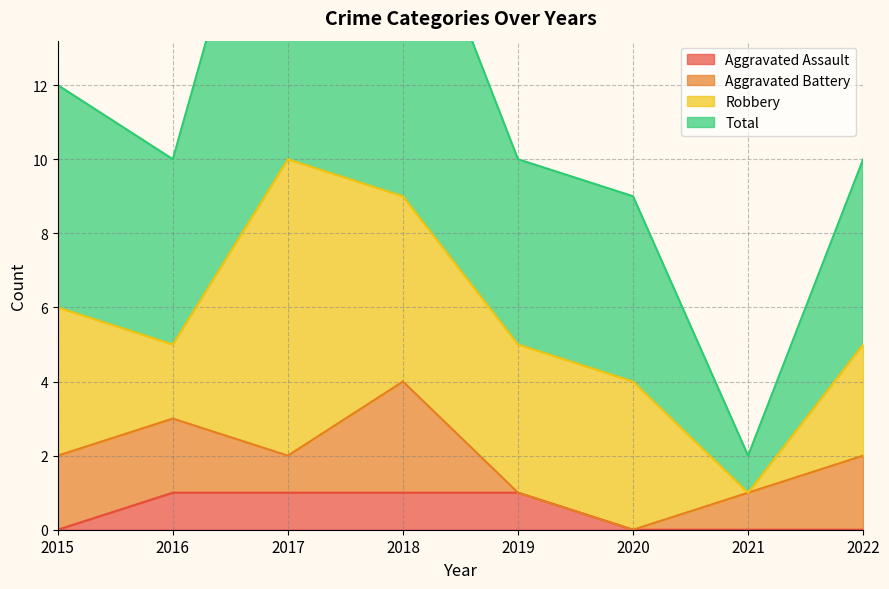

What is the maximum value for Aggravated Assault?

1